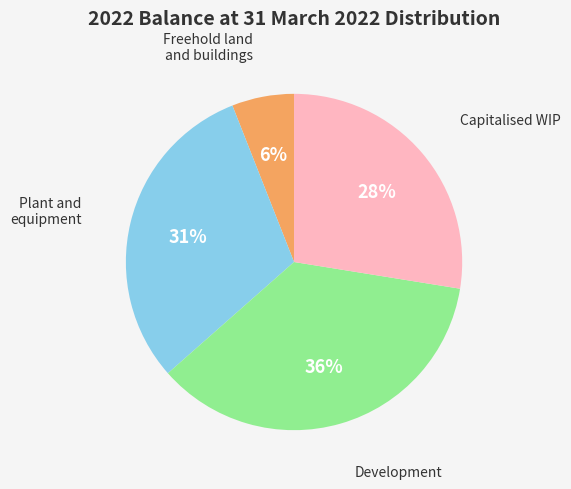

To the nearest percent, what is the average slice percentage?

25%